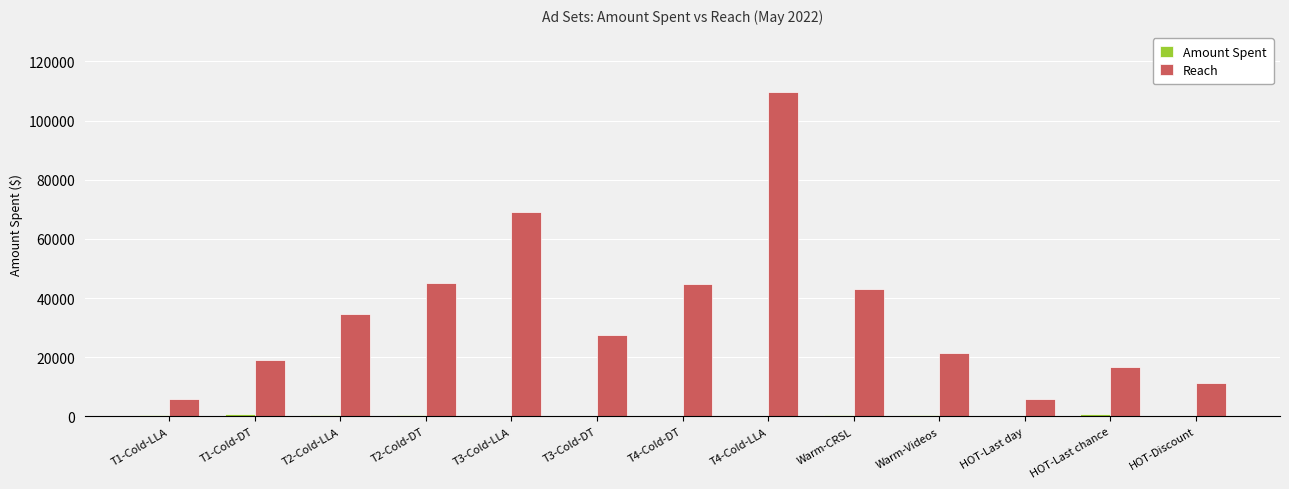

At which category is the sum across all series the highest?

T4-Cold-LLA